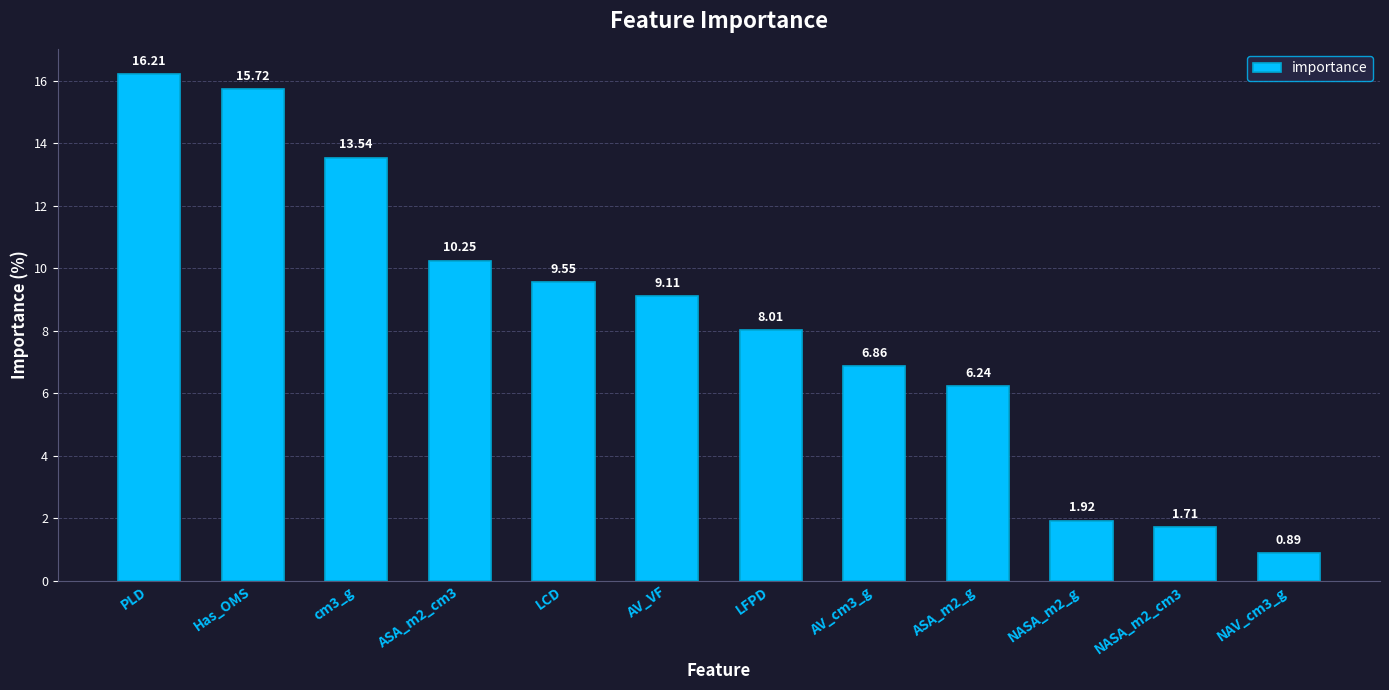

What is the difference between the maximum and minimum values?

15.3